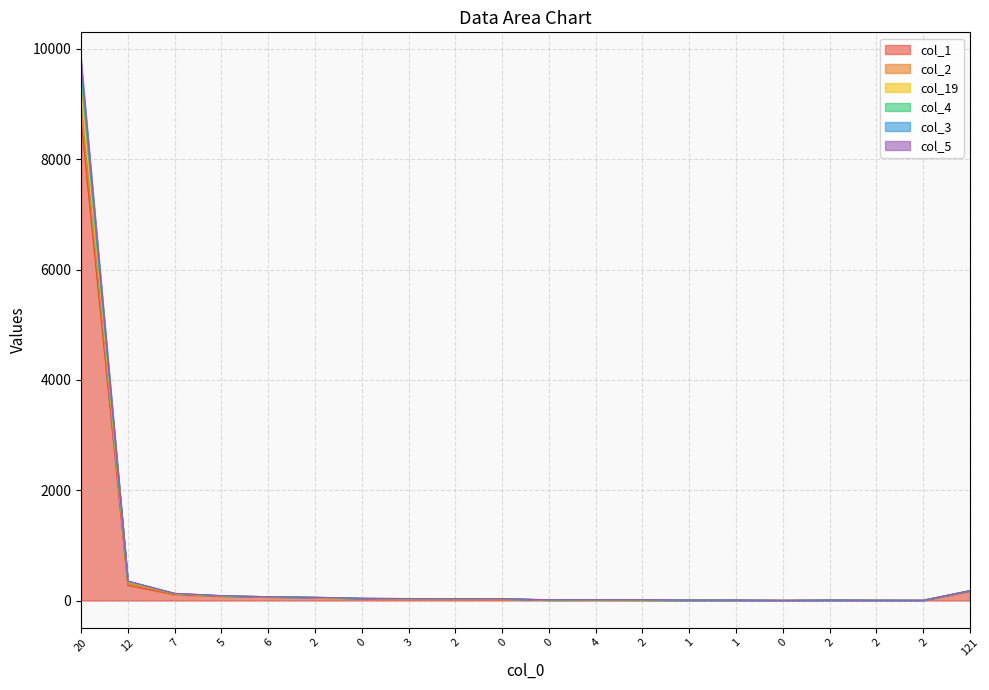

At 12, list the series in order from largest to smallest.

col_4, col_19, col_2, col_5, col_3, col_1